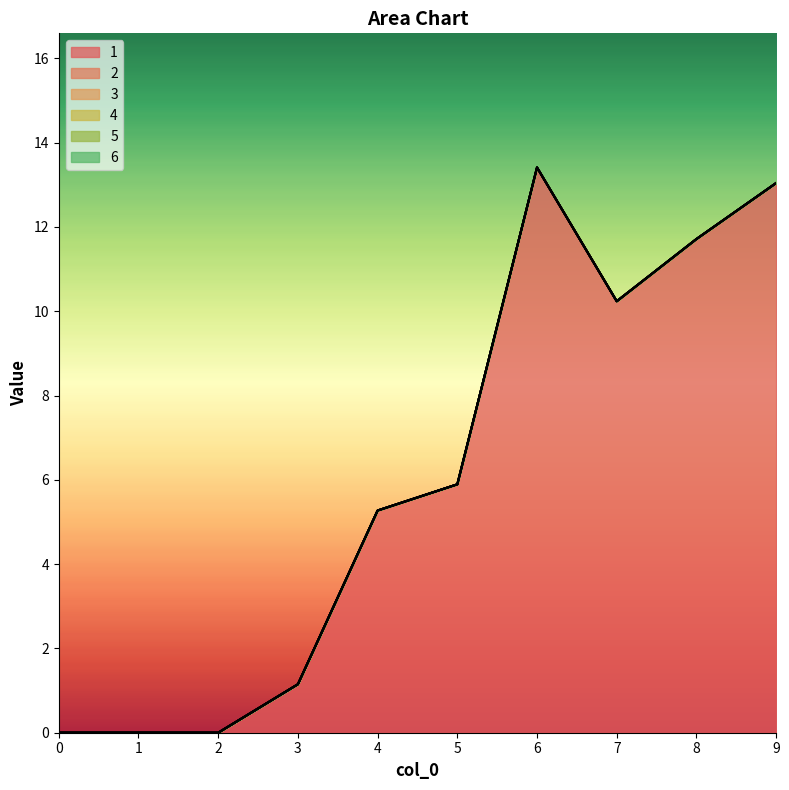

Reading right to left, list all the values displayed in this chart.

1: 13.0	11.7	10.2	13.4	5.9	5.3	1.1	0.0	0.0	0.0
2: 0.0	0.0	0.0	0.0	0.0	0.0	0.0	0.0	0.0	0.0
3: 0.0	0.0	0.0	0.0	0.0	0.0	0.0	0.0	0.0	0.0
4: 0.0	0.0	0.0	0.0	0.0	0.0	0.0	0.0	0.0	0.0
5: 0.0	0.0	0.0	0.0	0.0	0.0	0.0	0.0	0.0	0.0
6: 0.0	0.0	0.0	0.0	0.0	0.0	0.0	0.0	0.0	0.0